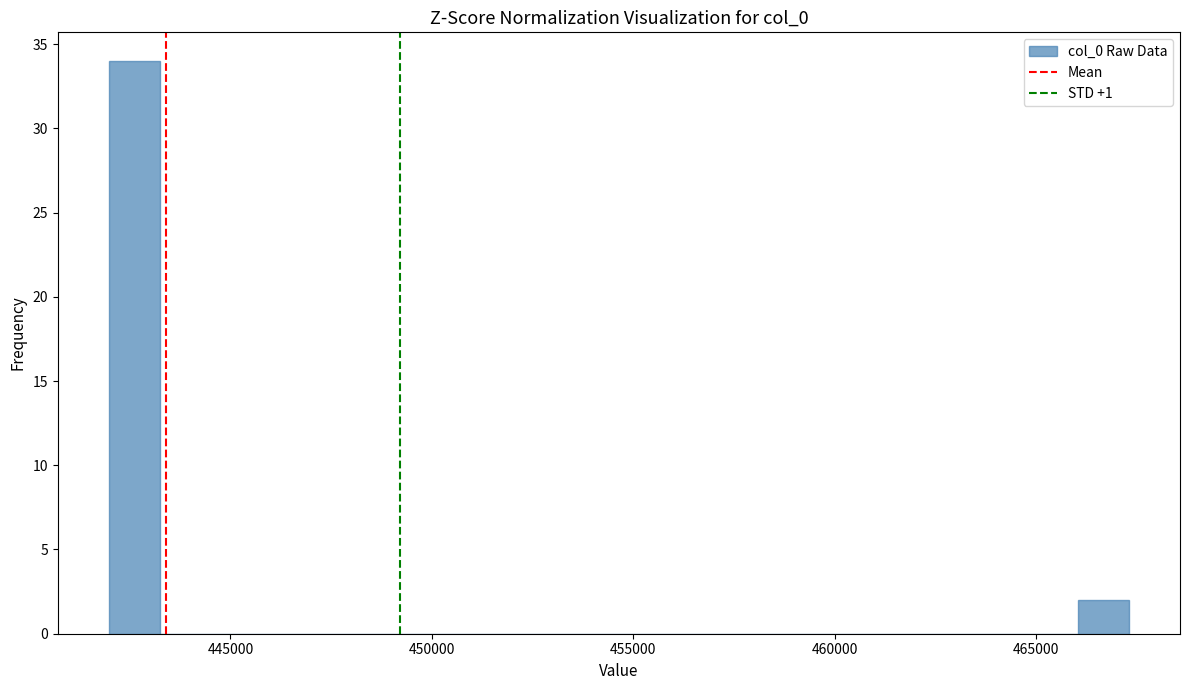

Around what value on the x-axis is the tallest bar? Give the approximate position of its centre, as read against the axis.

442500